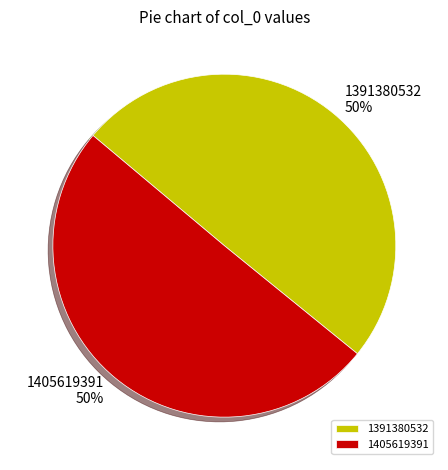

To the nearest percent, what is the average slice percentage?

50%